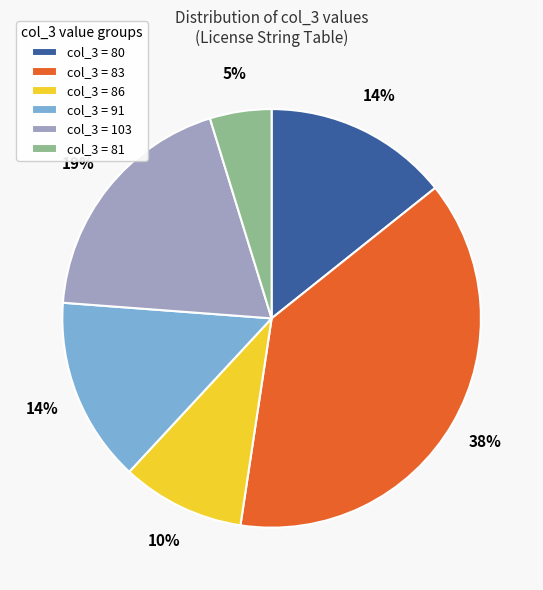

How many segments does this pie chart have?

6